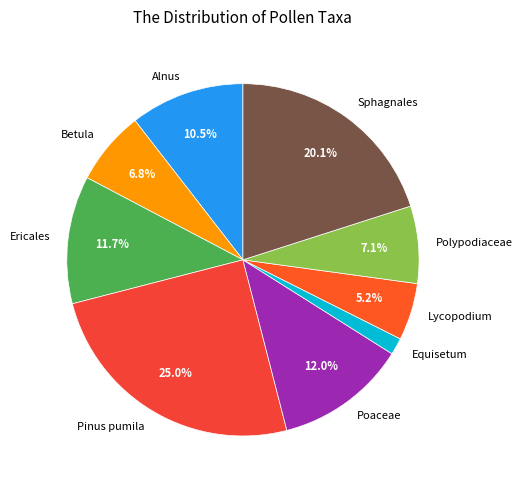

What percentage do Betula and Pinus pumila together represent?

31.8%